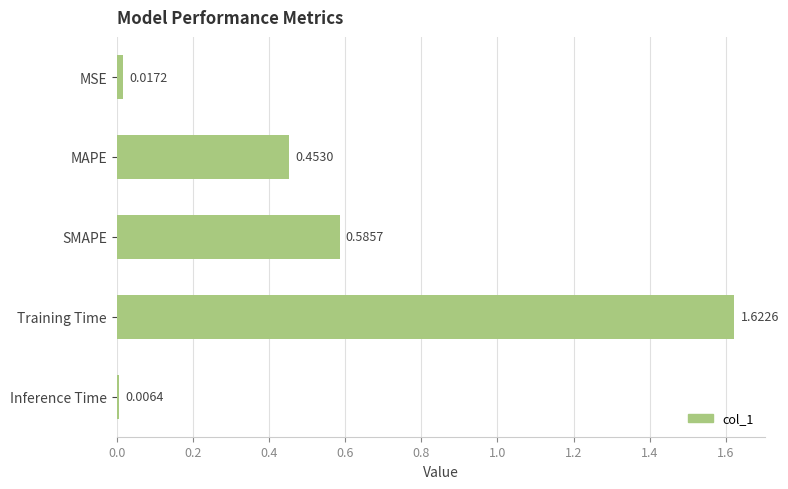

What is the change in value from MAPE to Inference Time?

-0.4